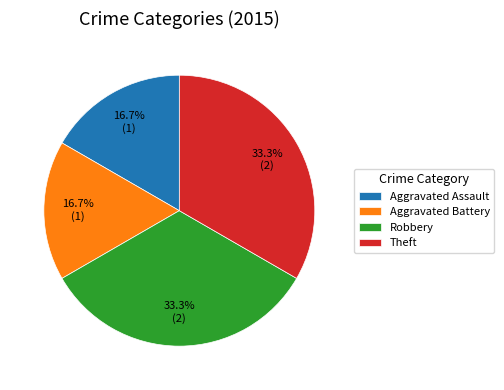

Does Aggravated Battery account for over 50% of the chart?

No